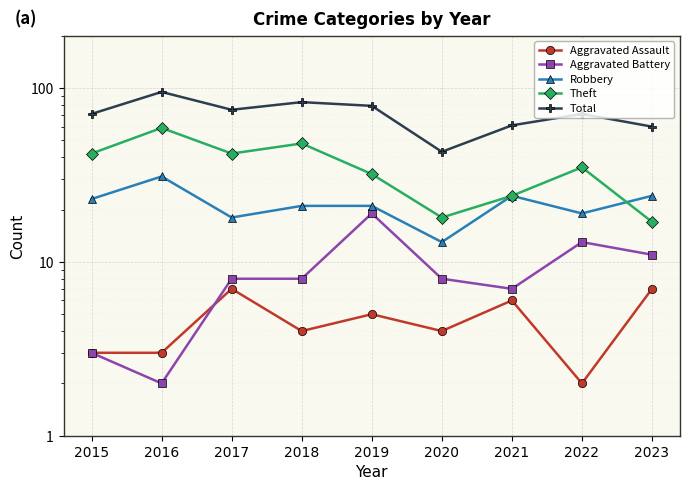

What is the average value of the Aggravated Assault series?

5